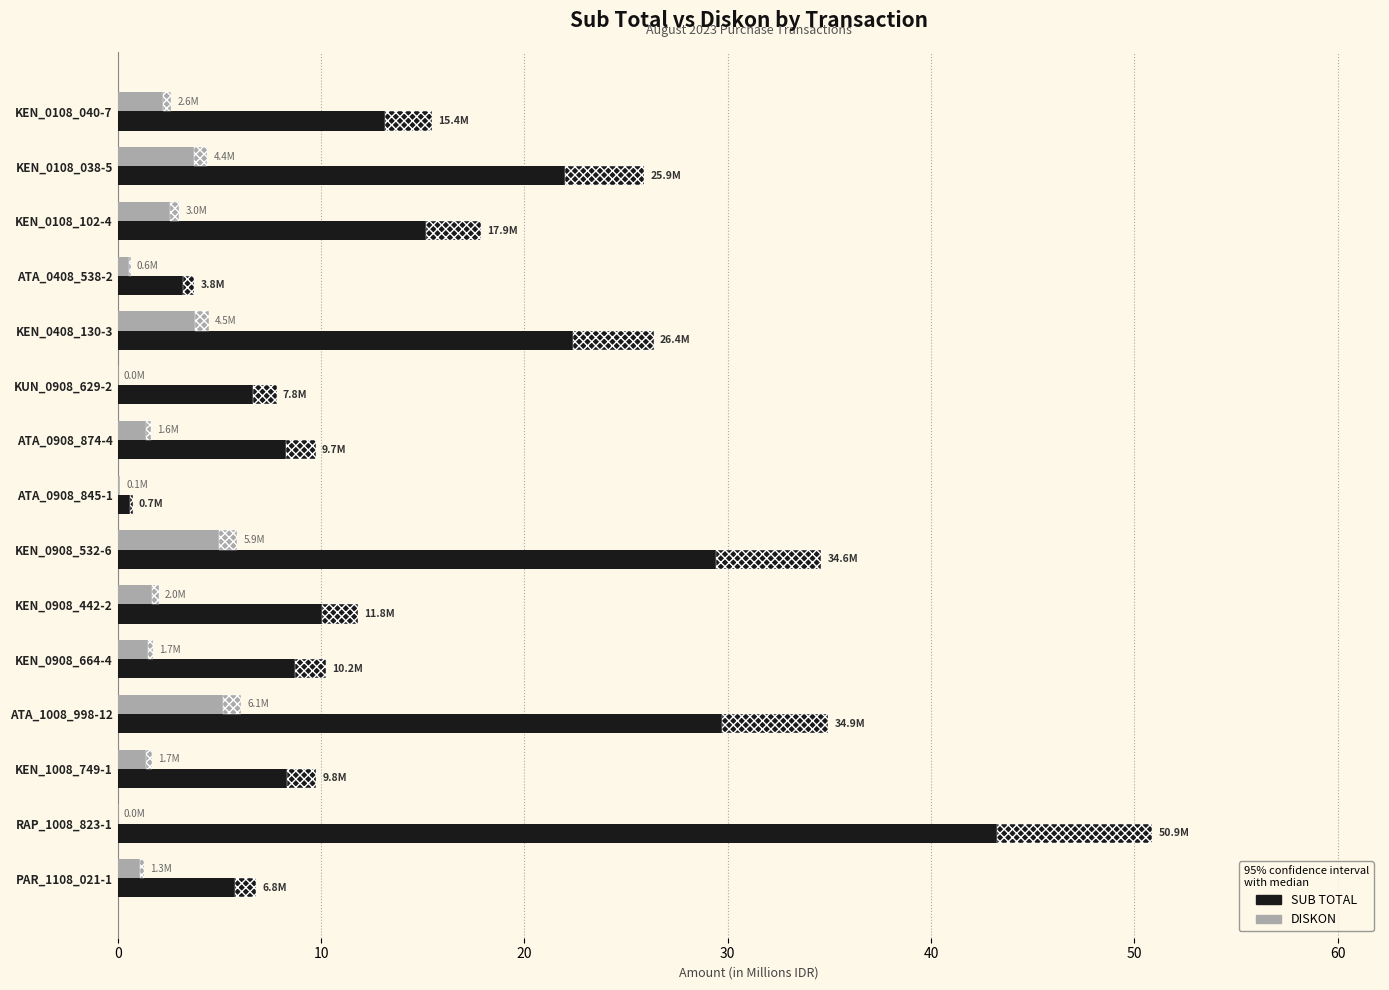

The value of DISKON at ATA_1008_998-12 is 1.2. True or false?

False